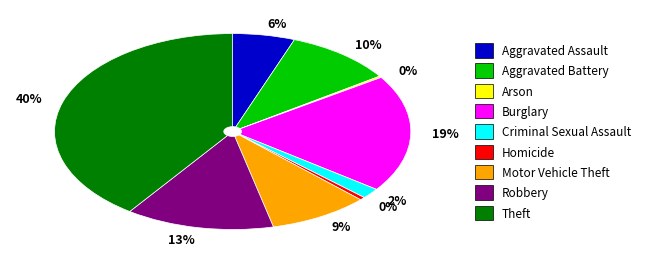

Is there a majority slice in this chart?

No